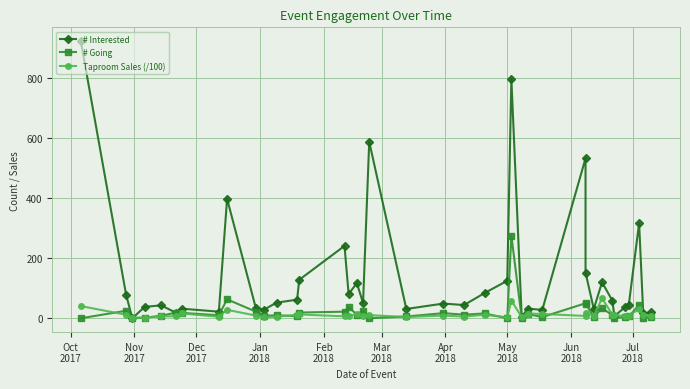

Does the chart have visible grid lines?

Yes